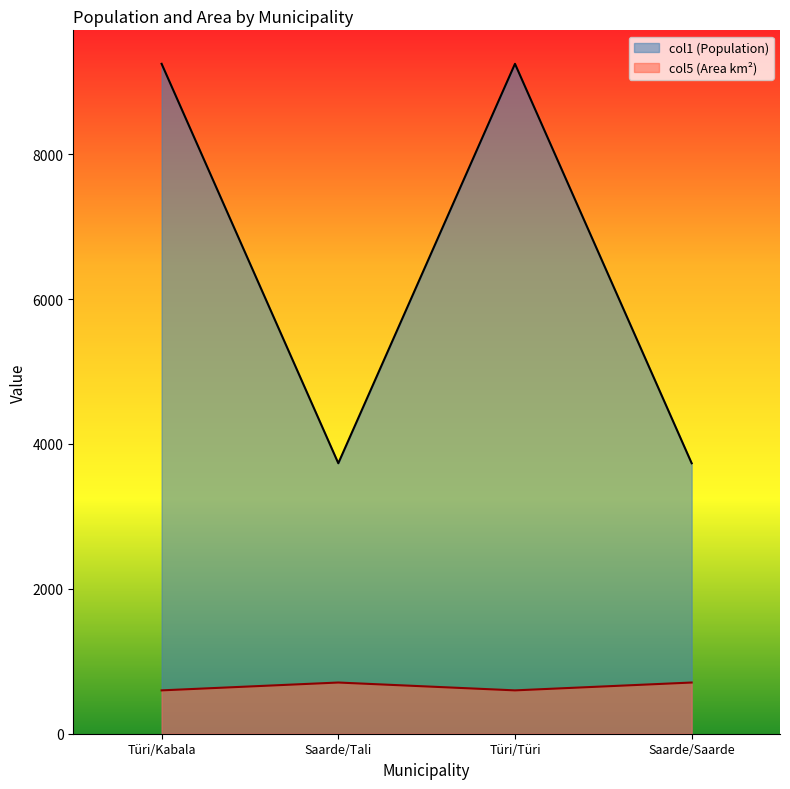

Is it true that col5 (Area km²) equals 706.6 at Saarde/Saarde?

True